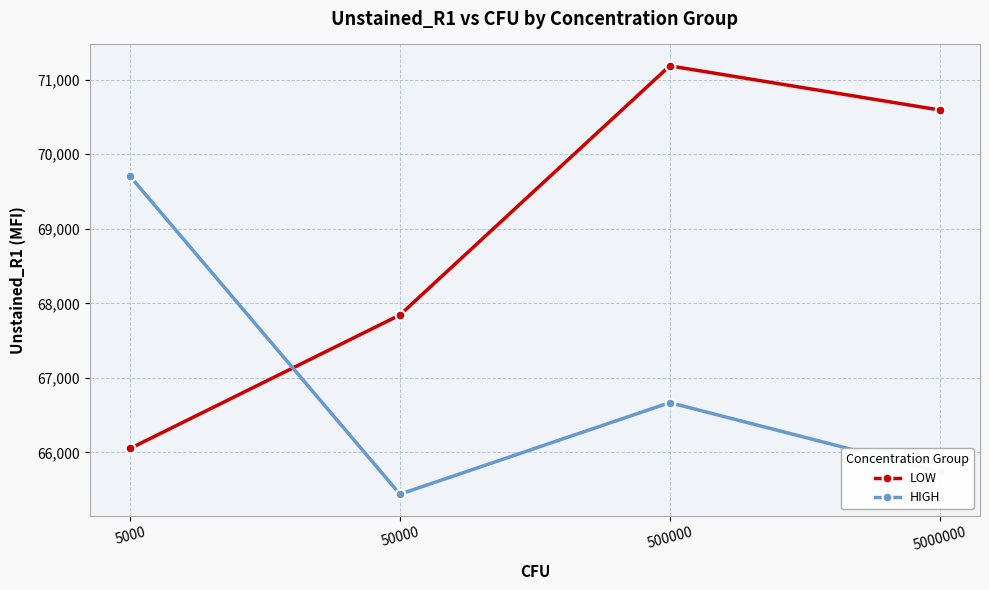

How many intersections are there between HIGH and LOW?

1